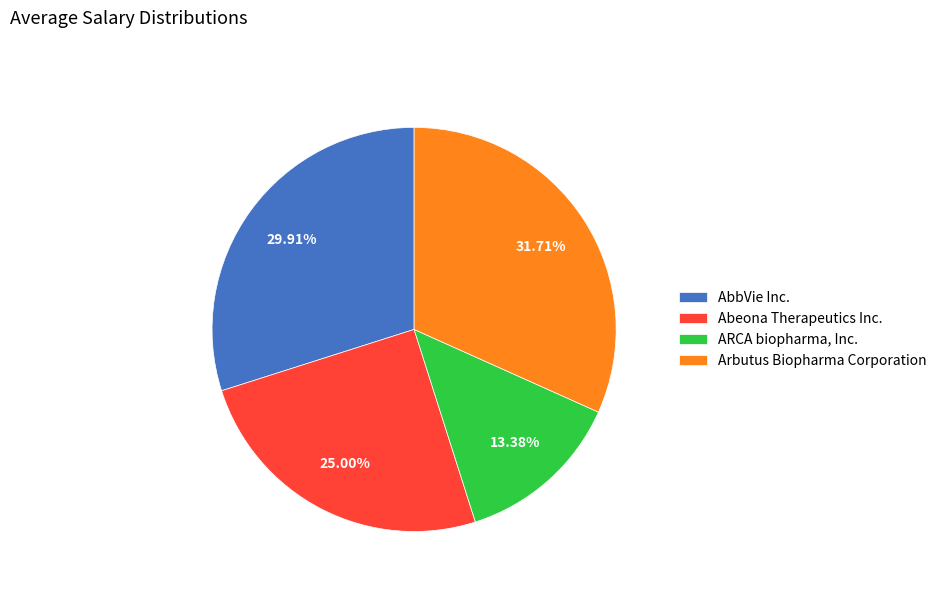

Between ARCA biopharma, Inc. and Arbutus Biopharma Corporation, which is larger?

Arbutus Biopharma Corporation